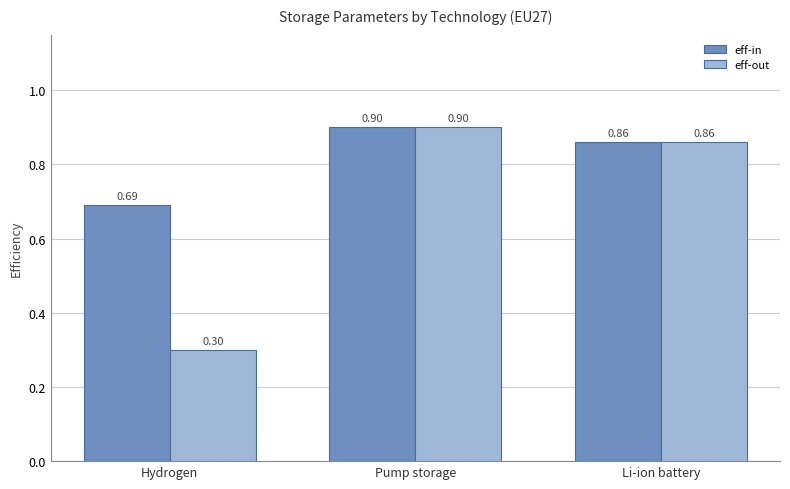

What position from the left is Li-ion battery?

3